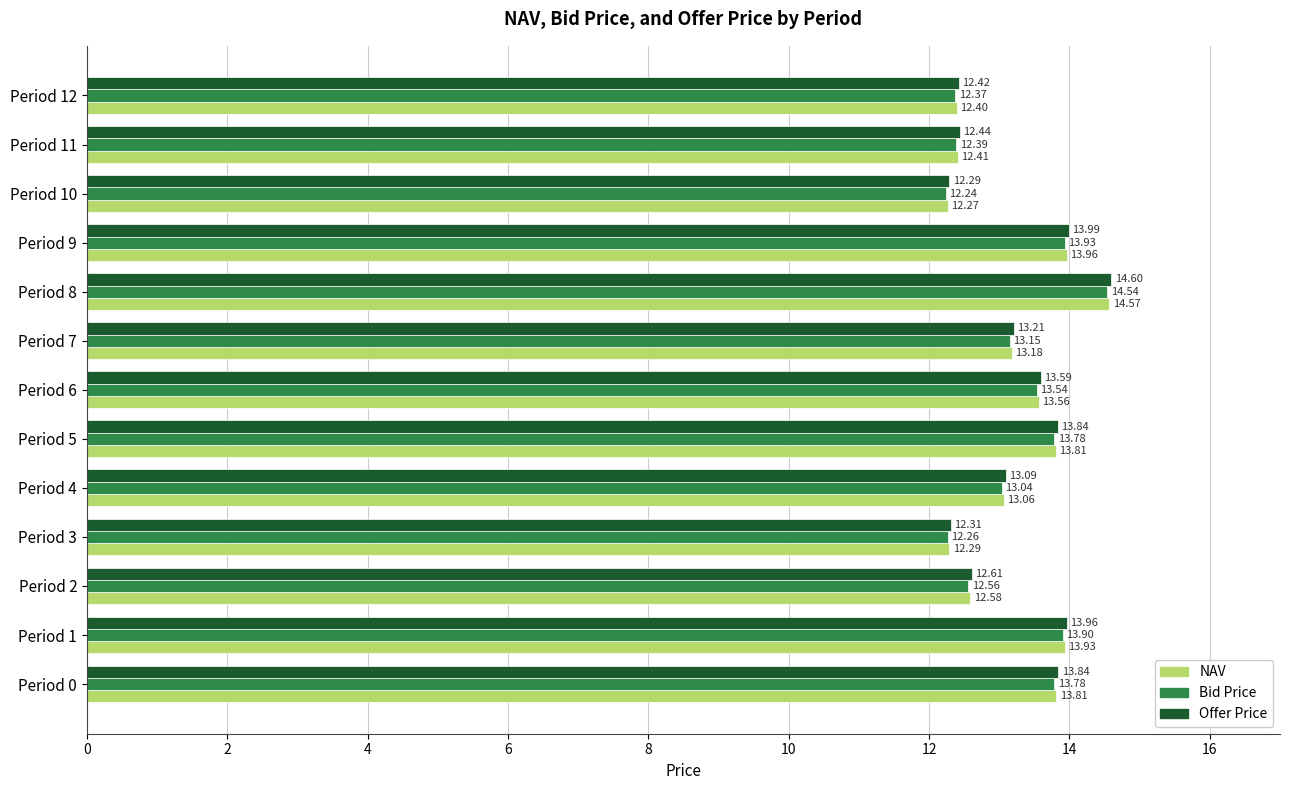

How many data points in Bid Price are less than 13?

5